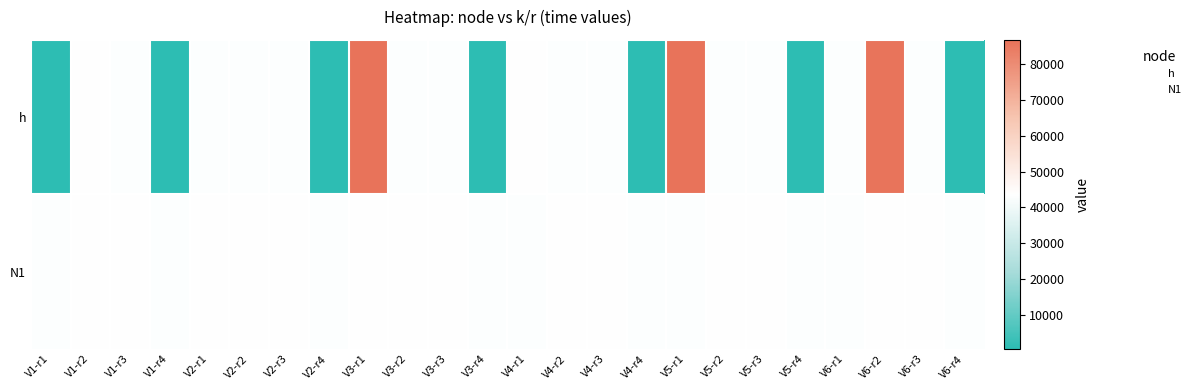

At V6-r1, list the series in order from largest to smallest.

N1, h